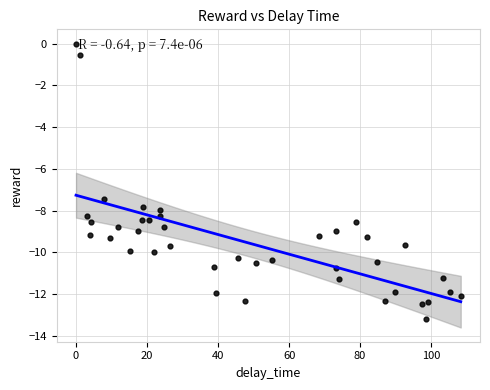

What Y value in the scatter plot is closest to -6?

-7.4